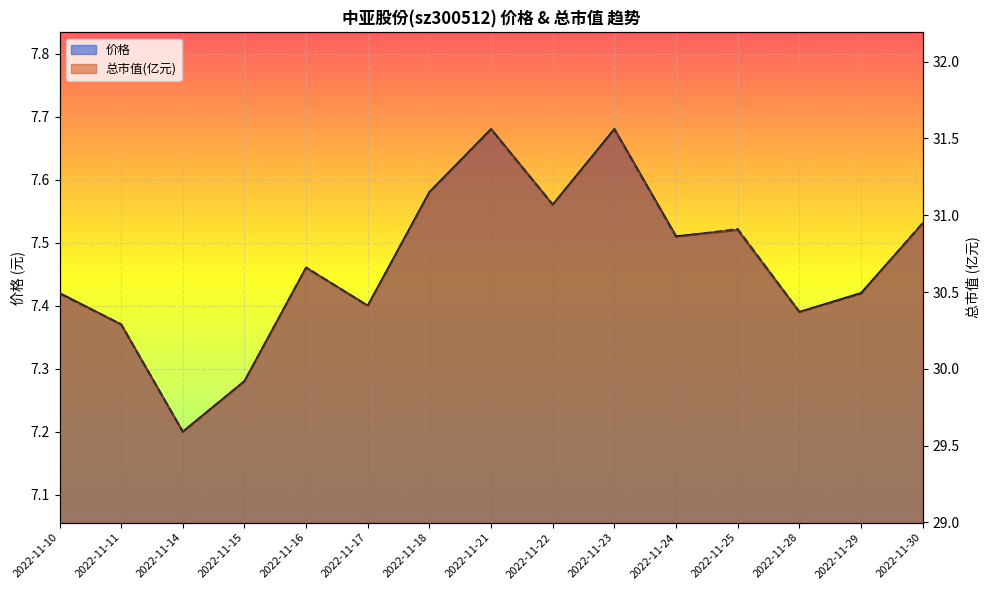

True or false: 总市值(亿元) and 价格 cross at least once.

False